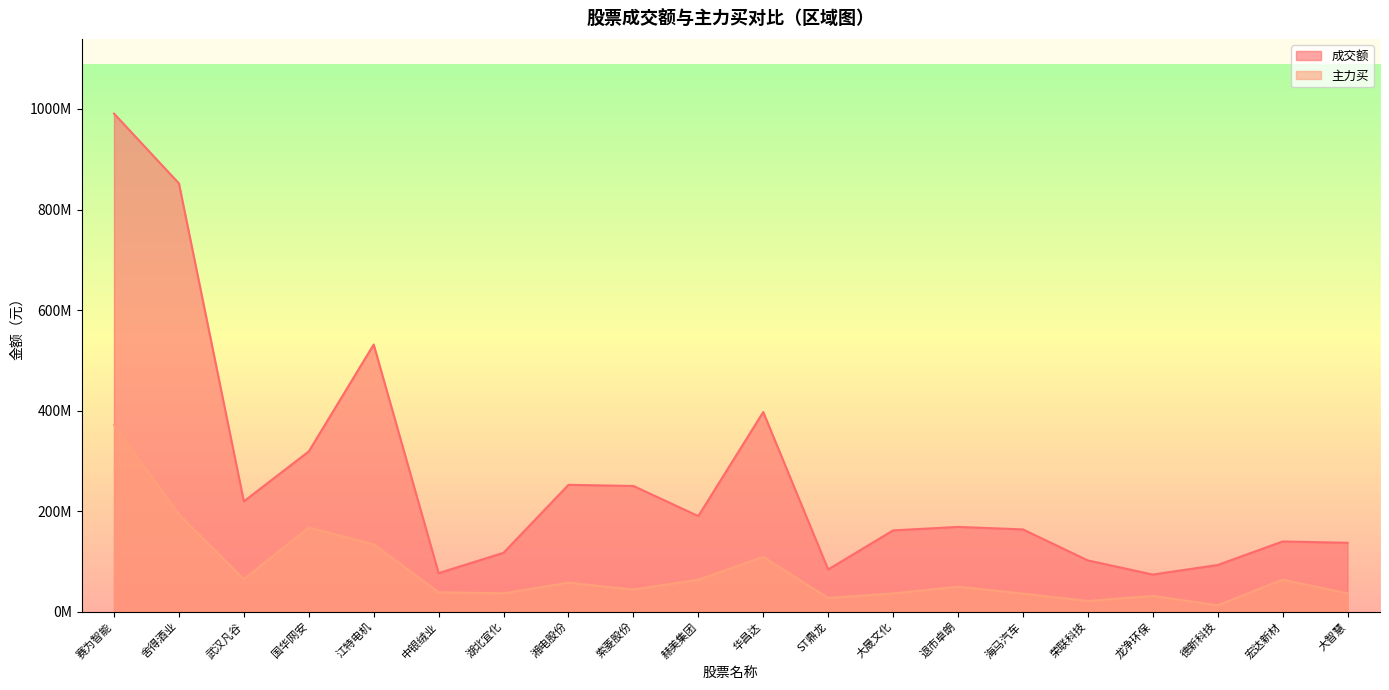

What is the label of the 13th point from the left?

大晟文化